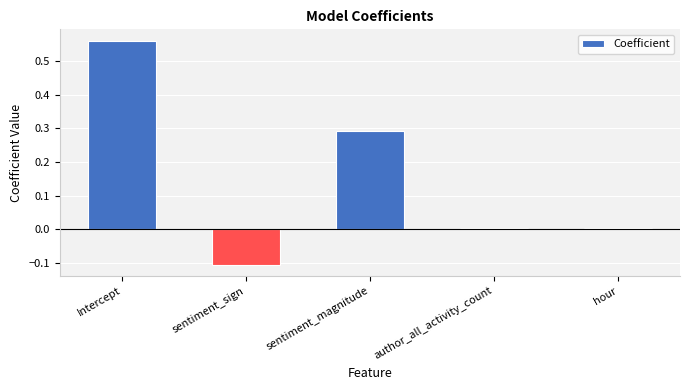

True or false: the data shows 0.0 at hour.

True